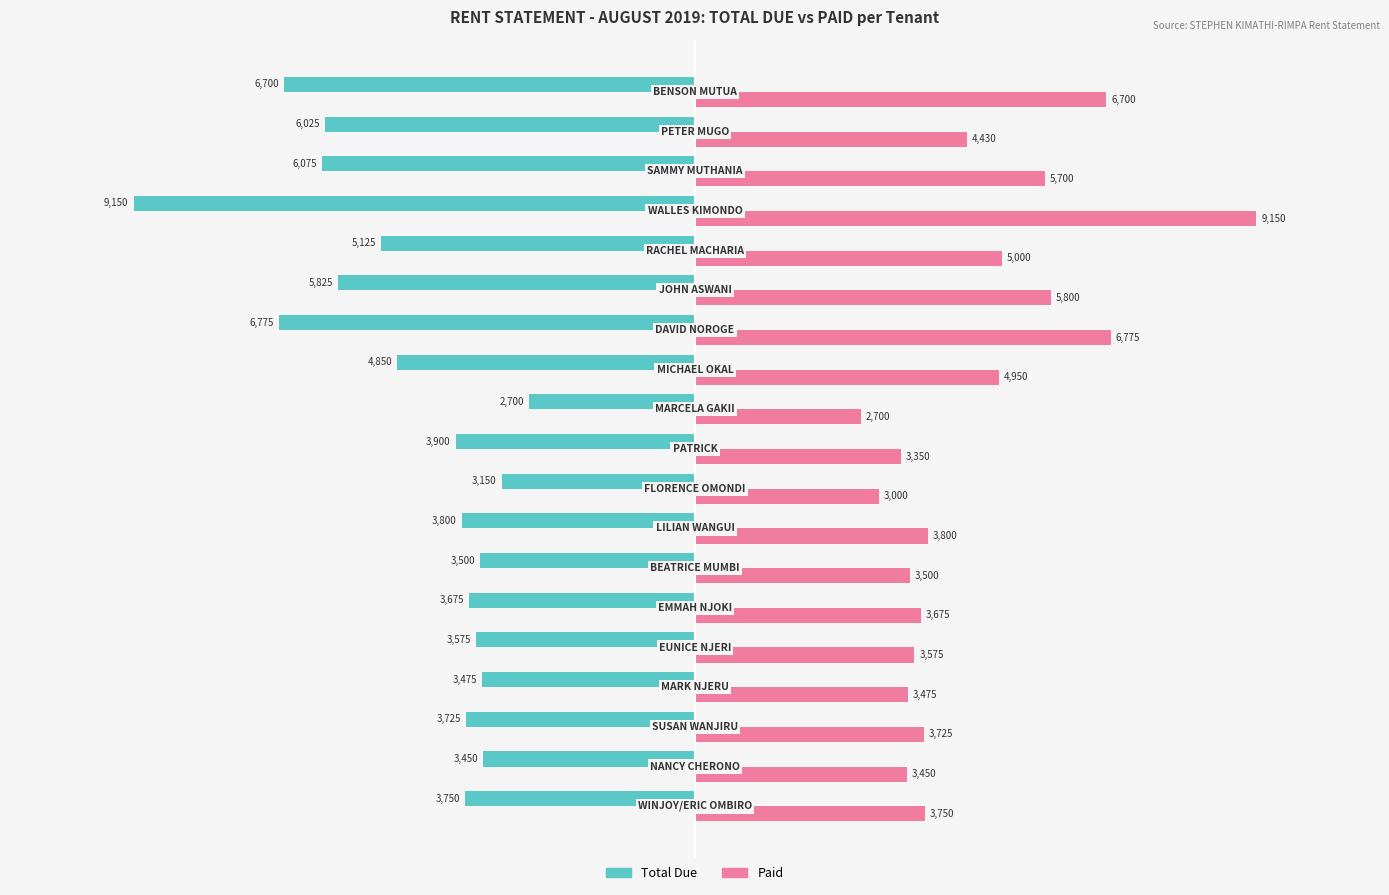

Which series has the largest total across all categories?

Paid